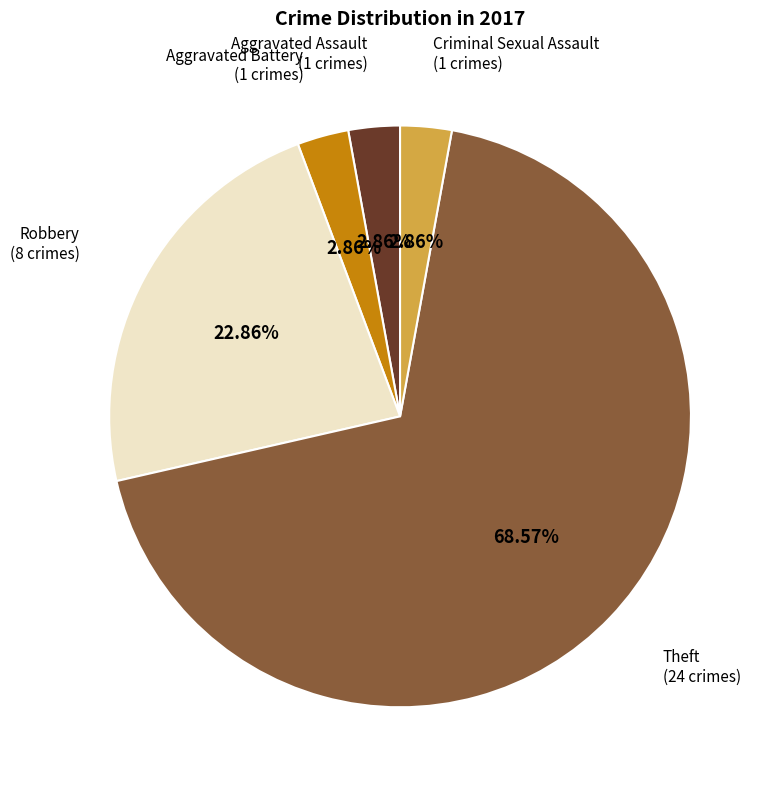

Approximately how many times larger is the value at Aggravated Assault compared to Criminal Sexual Assault?

1.0